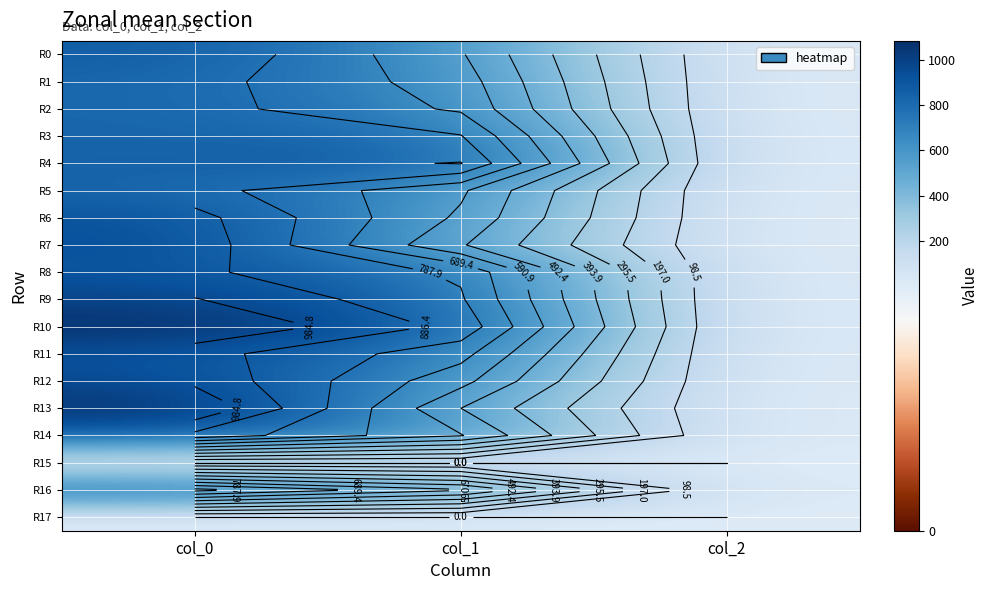

Is the value of R11 at col_1 greater than the value of R0 at col_2?

Yes